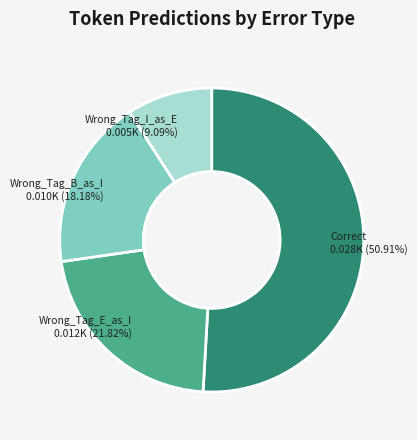

Is there a majority slice in this chart?

Yes